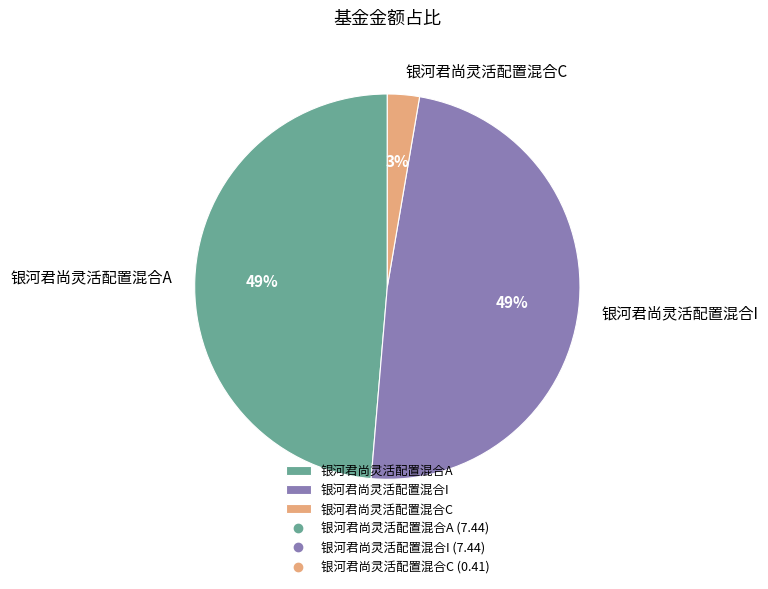

Is the sum of 银河君尚灵活配置混合A and 银河君尚灵活配置混合I greater than half?

Yes